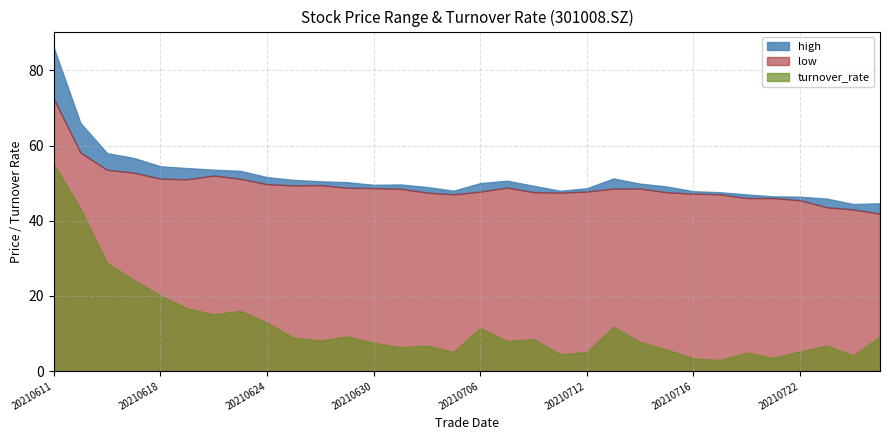

What is the value of the low point at the 2nd from the left?

58.2